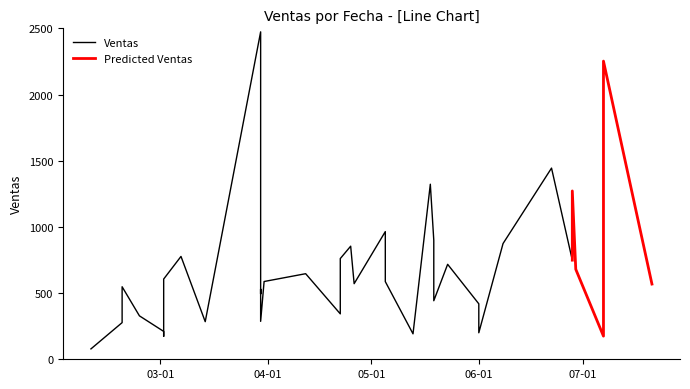

What is the difference between the second highest and minimum values?

2174.0